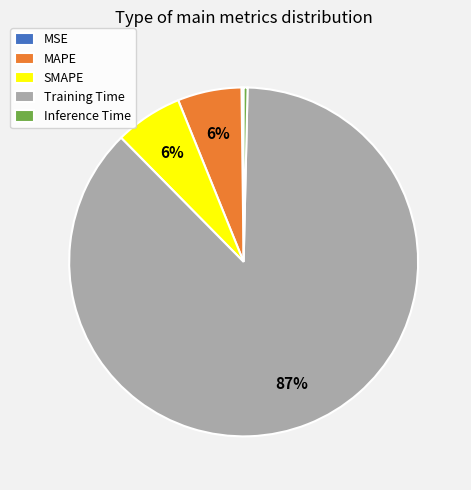

Which slice is the largest?

Training Time